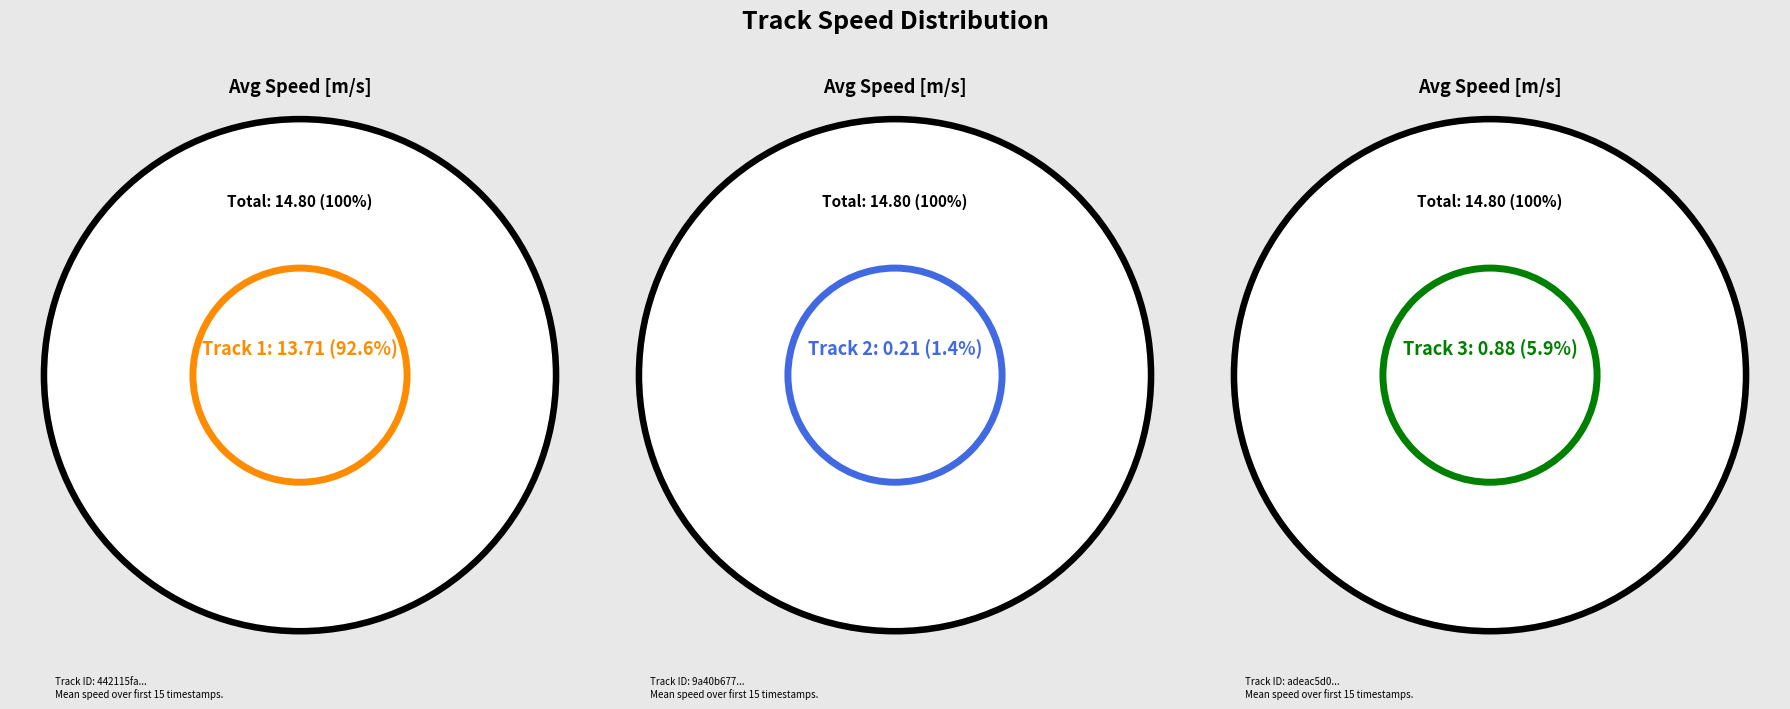

Is it true that adeac5d0524f40359579085ca5e475c9 is 6% of the pie?

True